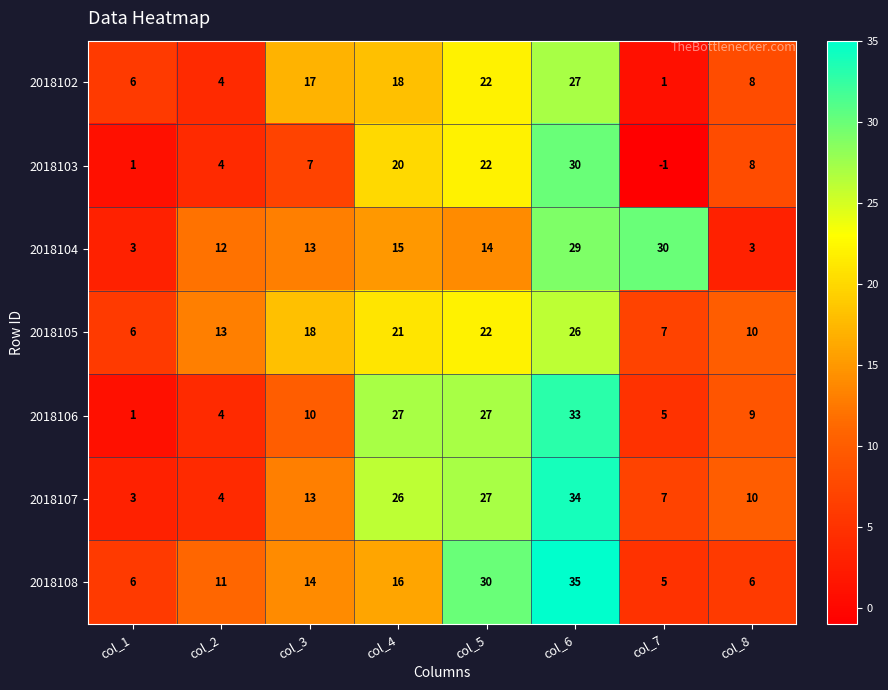

At which category does the chart reach its peak across all series?

col_6